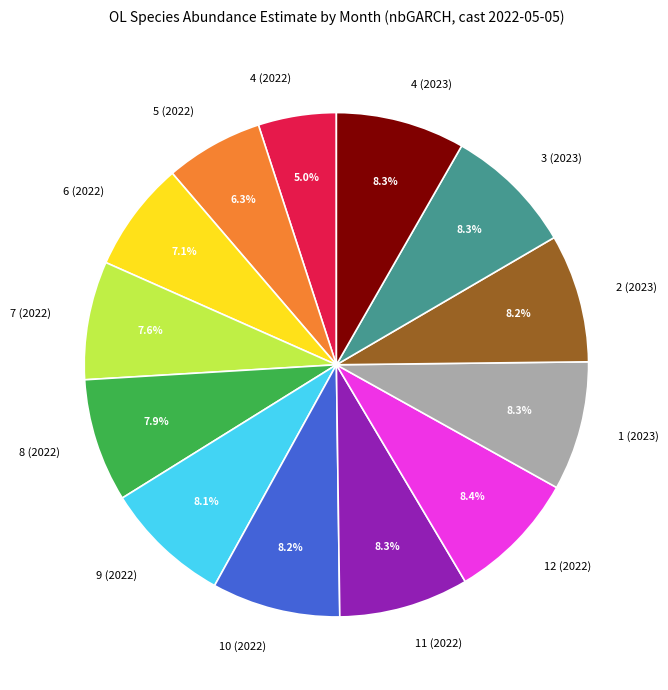

Count the number of slices in the pie.

13